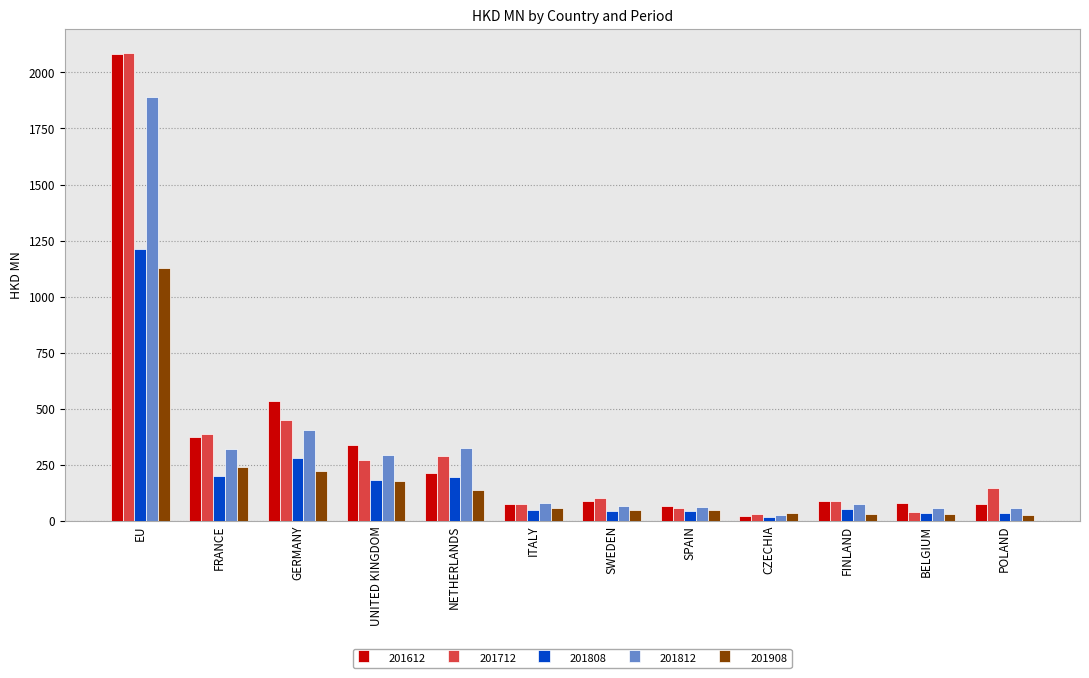

What is the maximum value shown in the chart?

2088.6